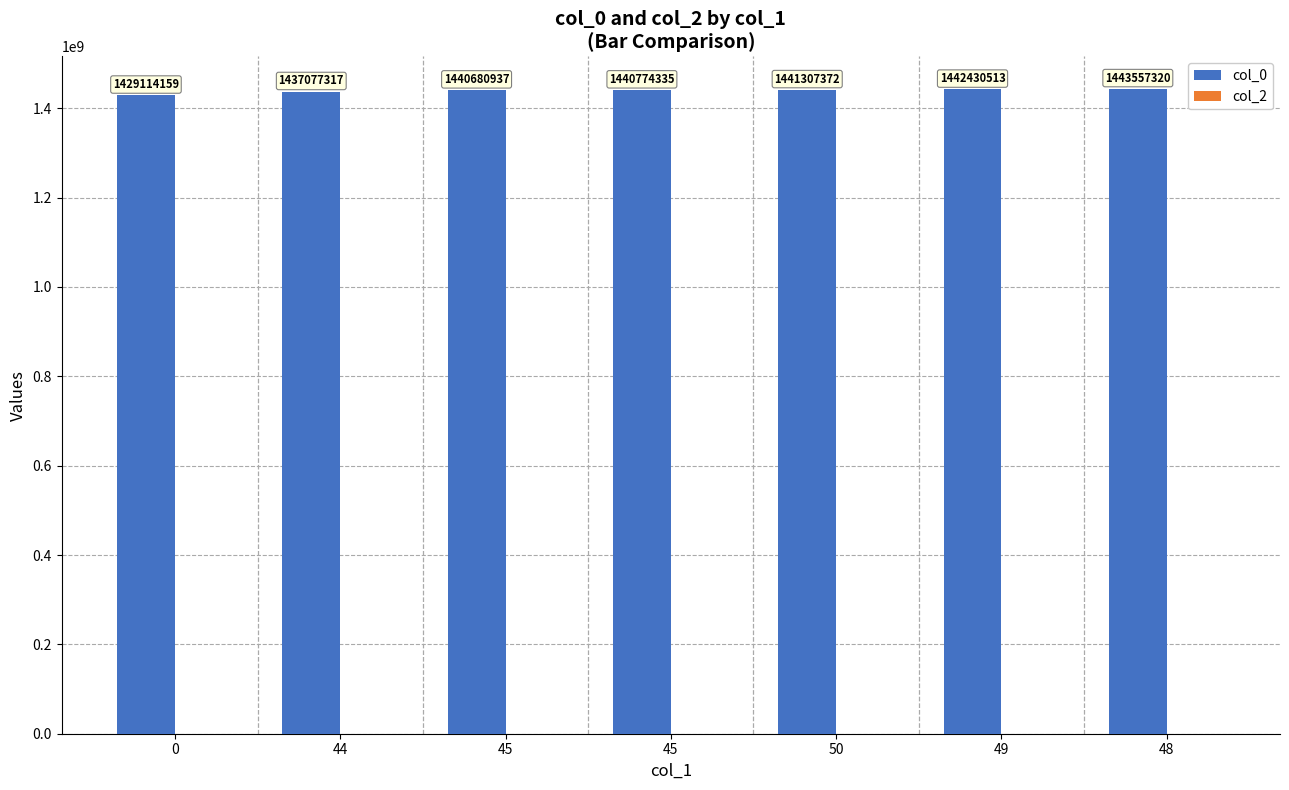

How many data points are less than 1440774335?

3